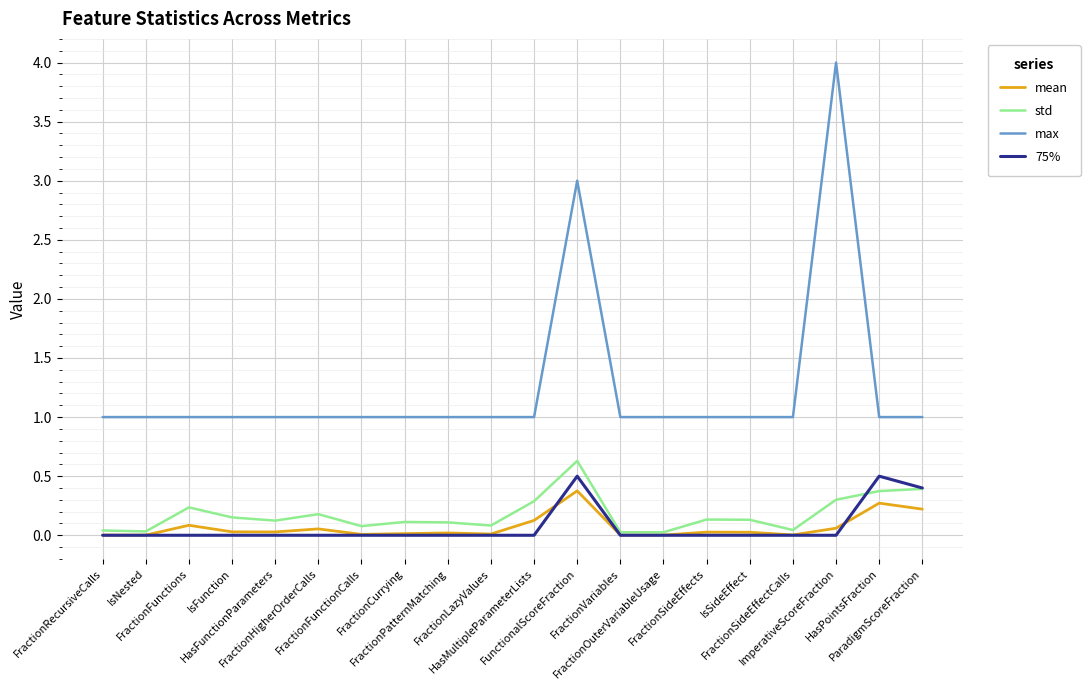

True or false: max and mean intersect in this chart.

False